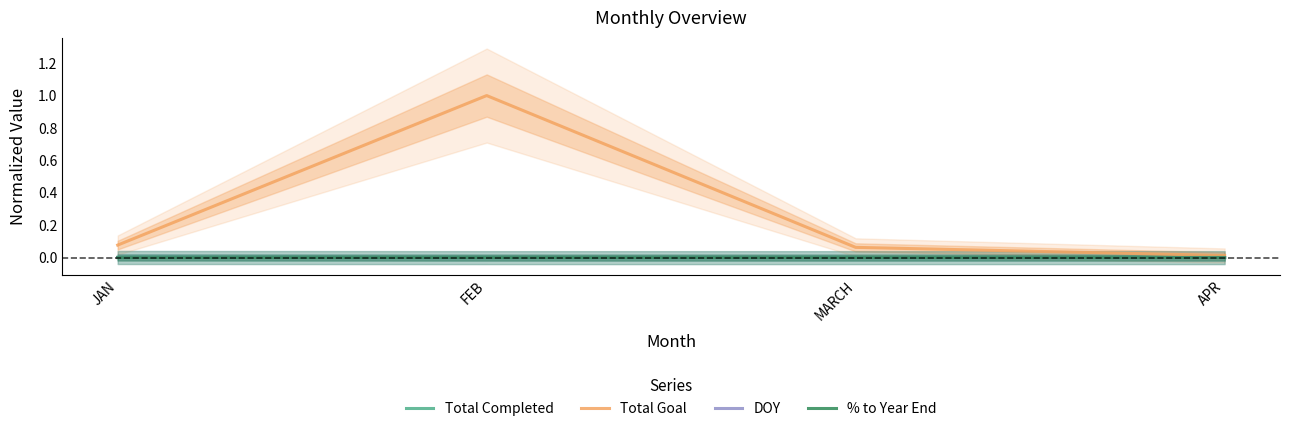

Between APR and JAN, which is larger?

JAN